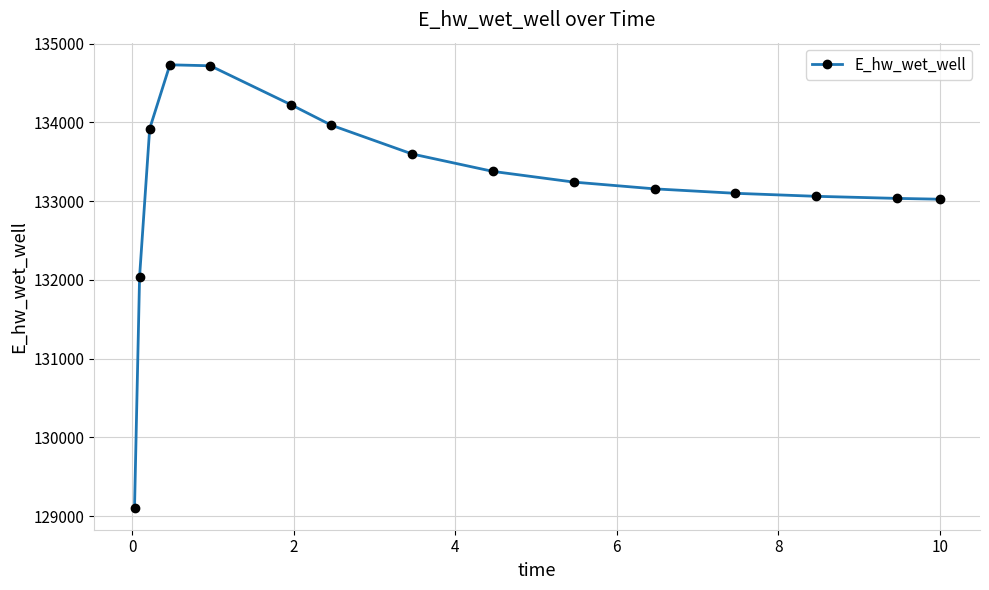

What is the greatest value displayed?

134730.9